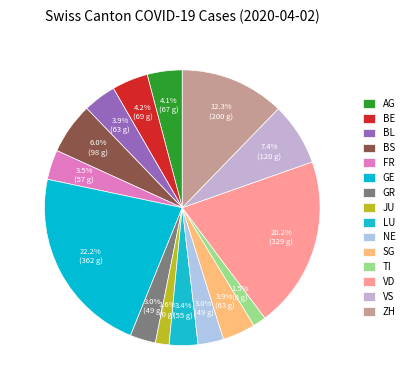

Between TI and GR, which is larger?

GR